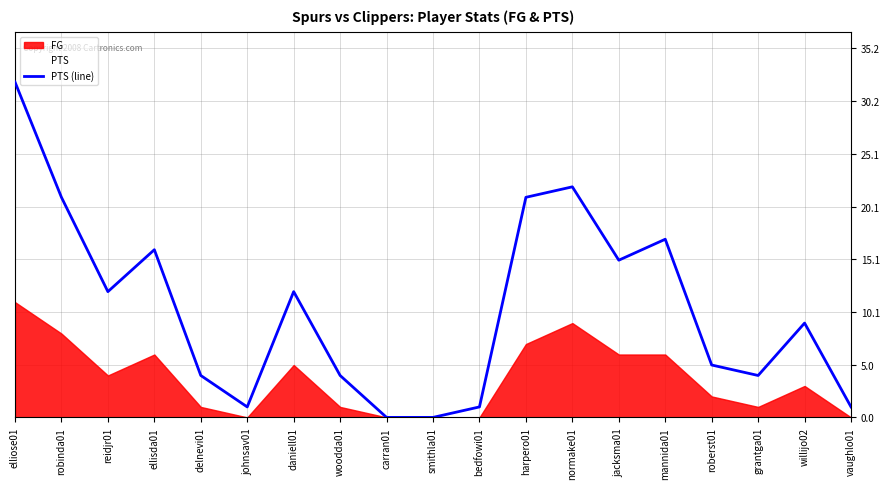

At which label is the value closest to 16?

ellisda01